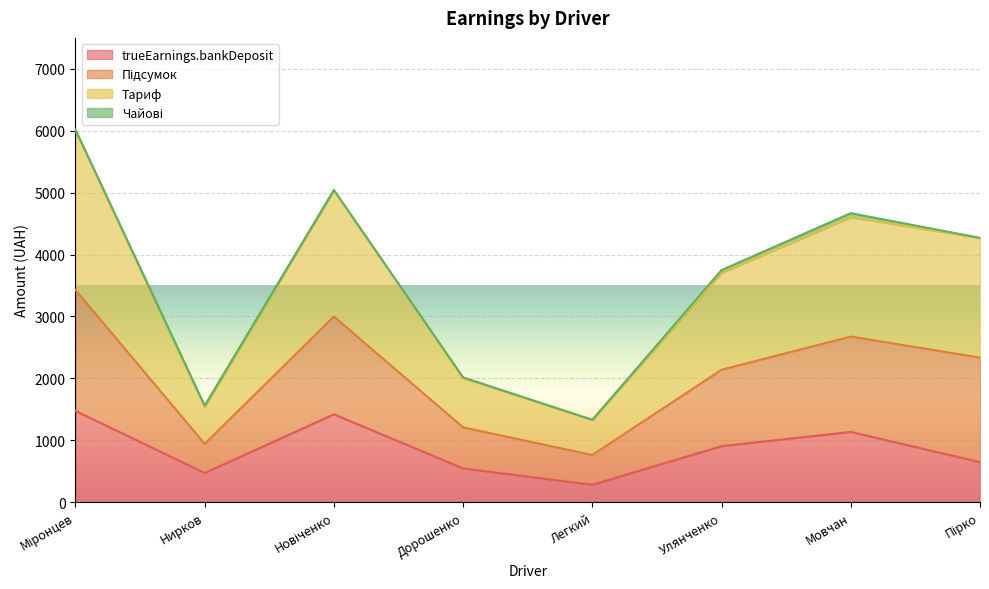

True or false: Підсумок and Тариф cross at least once.

False